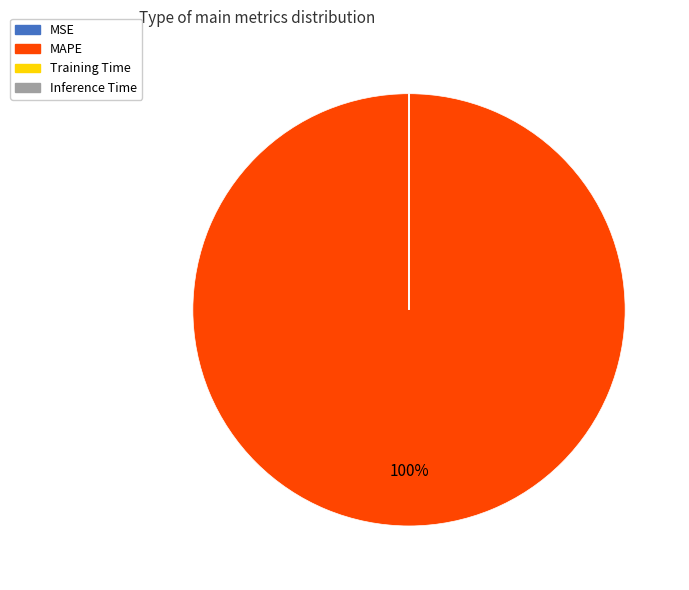

True or false: MAPE accounts for 100% of the total.

True